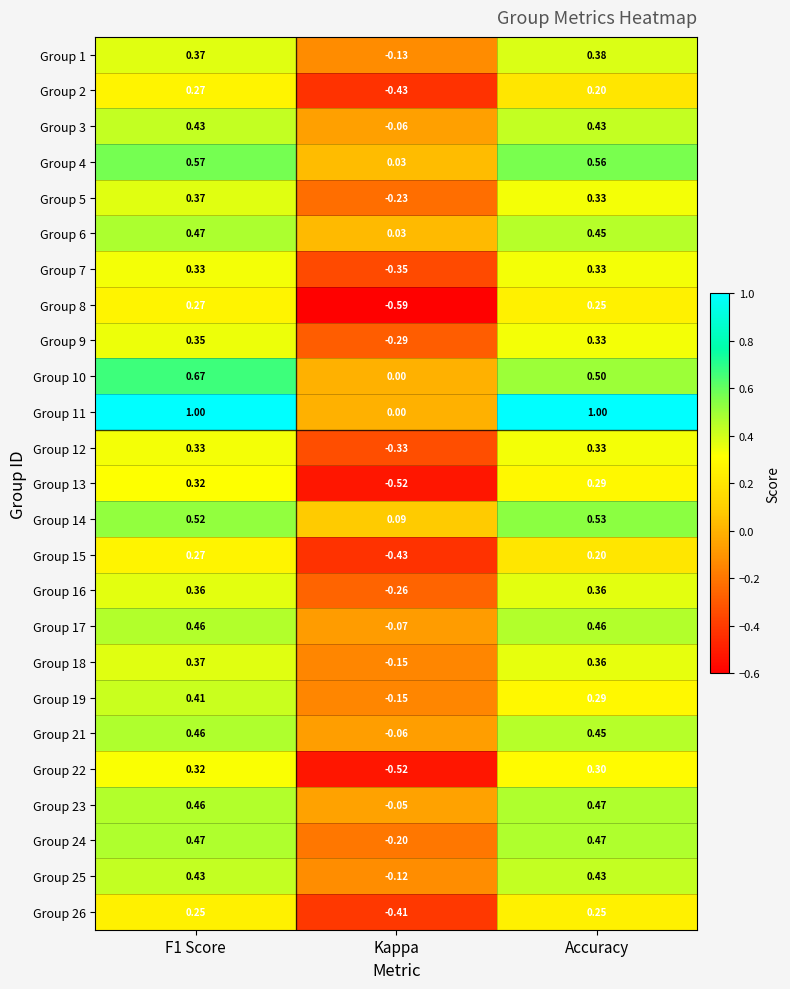

Where is Group 17 nearest to the value 0?

Kappa